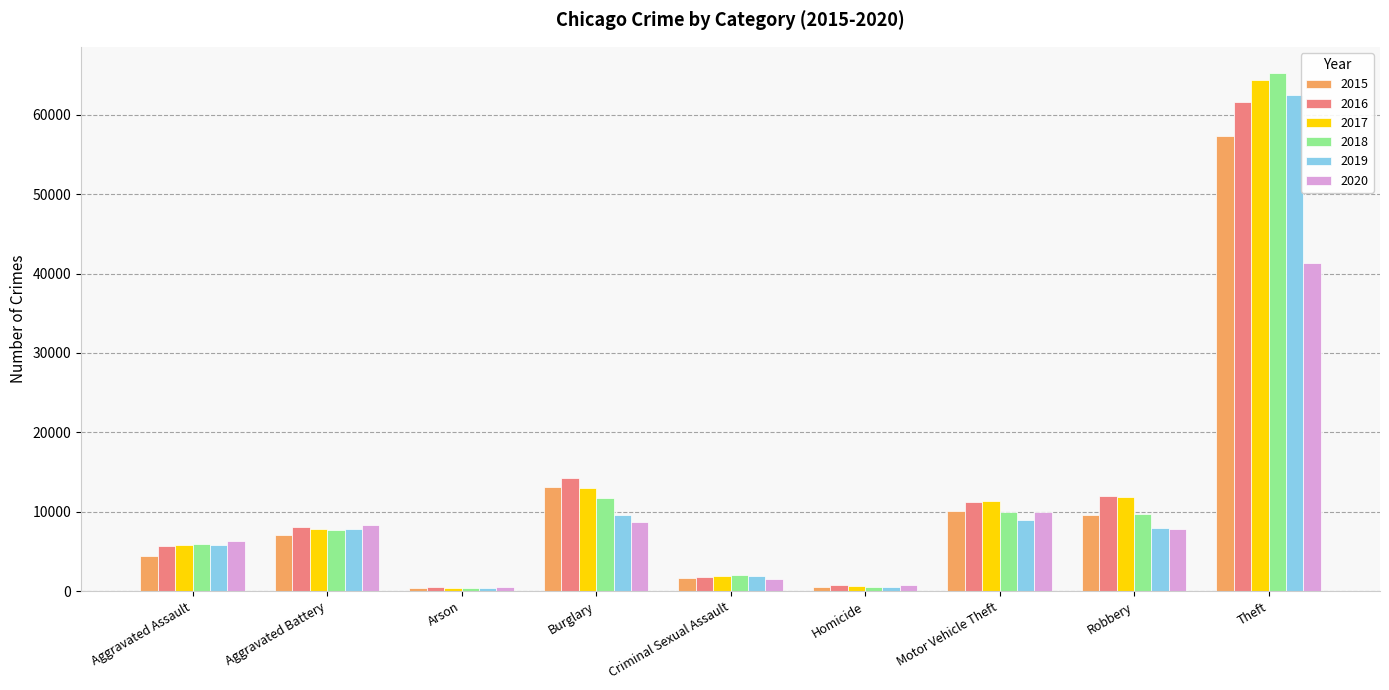

How many series are shown in this chart?

6